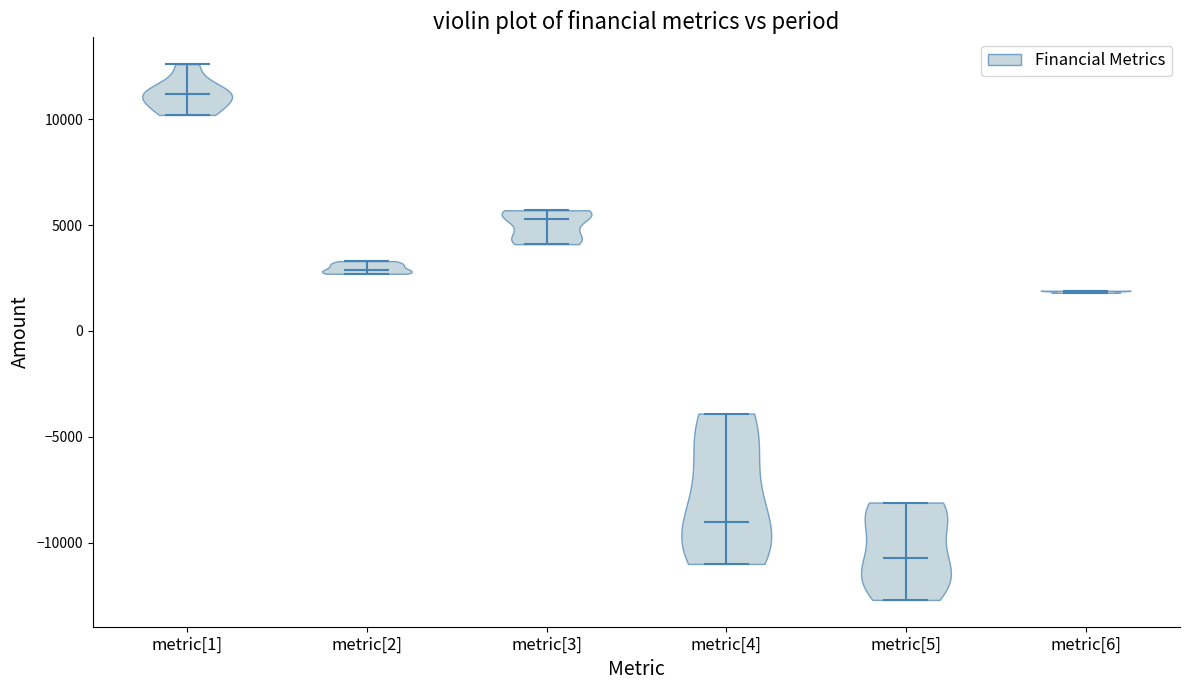

Reading left to right, read every violin against the y-axis: where its median line is, and the lowest and highest points it reaches. The values are not printed on the chart, so give them approximately, as read against the axis.

metric[1]: median line 11000, lowest point 10000, highest point 12500
metric[2]: median line 3000, lowest point 2500, highest point 3500
metric[3]: median line 5500, lowest point 4000, highest point 5500
metric[4]: median line -9000, lowest point -11000, highest point -4000
metric[5]: median line -10500, lowest point -12500, highest point -8000
metric[6]: median line 2000, lowest point 2000, highest point 2000